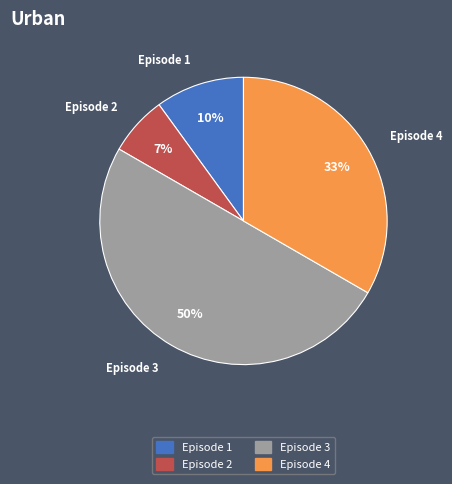

To the nearest percent, what is the average slice percentage?

25%